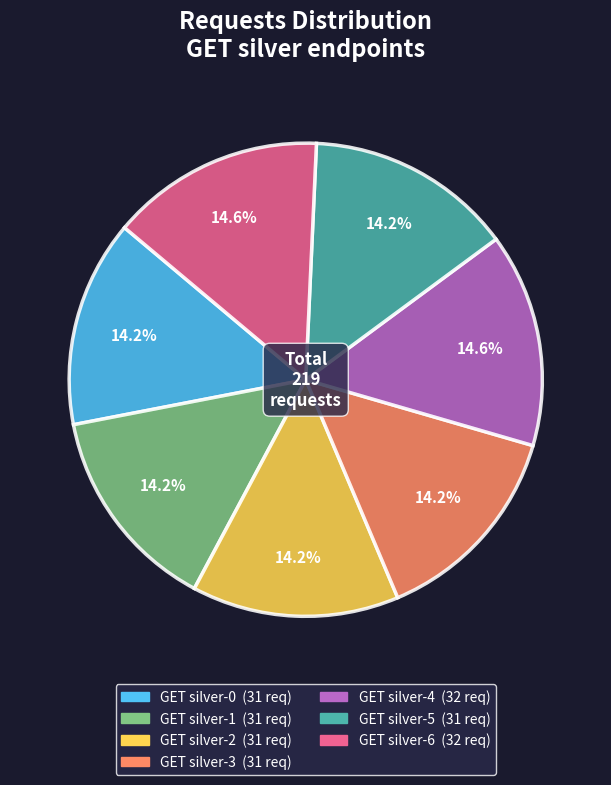

Does GET silver-2 account for over 50% of the chart?

No